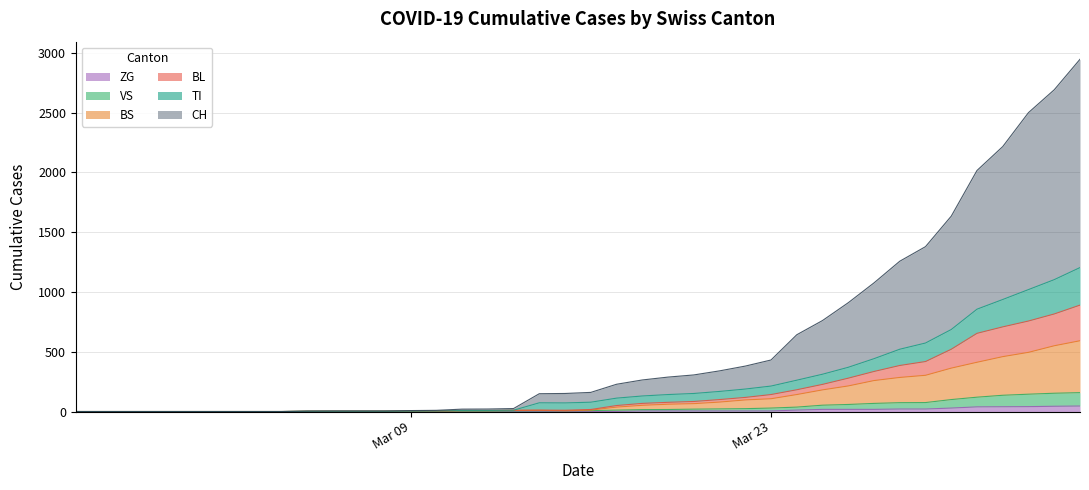

What is the label of the 2nd point from the left?

Mar 23